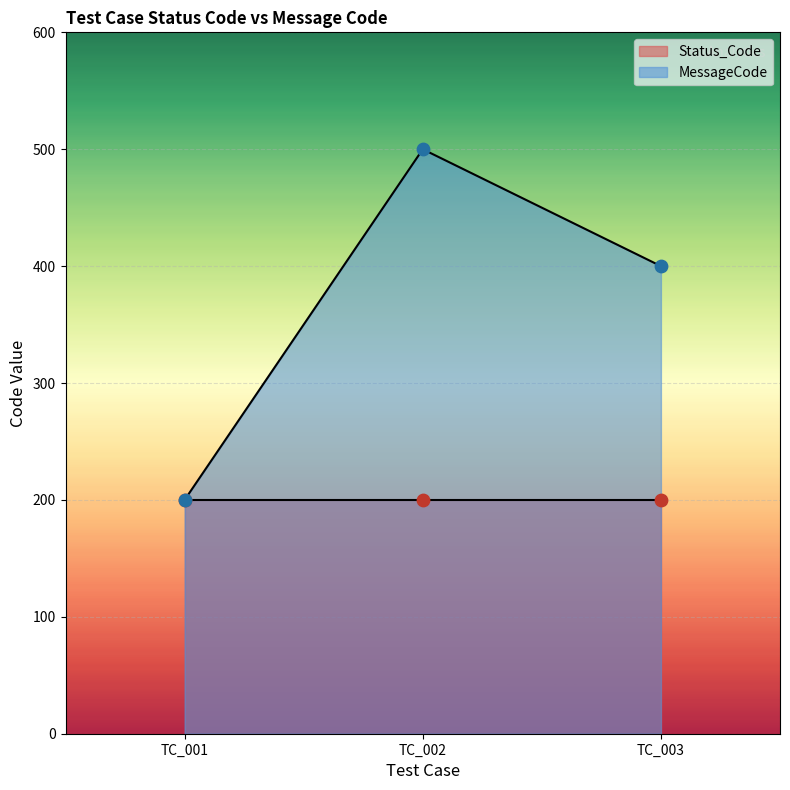

At which label is MessageCode closest to 350?

TC_003